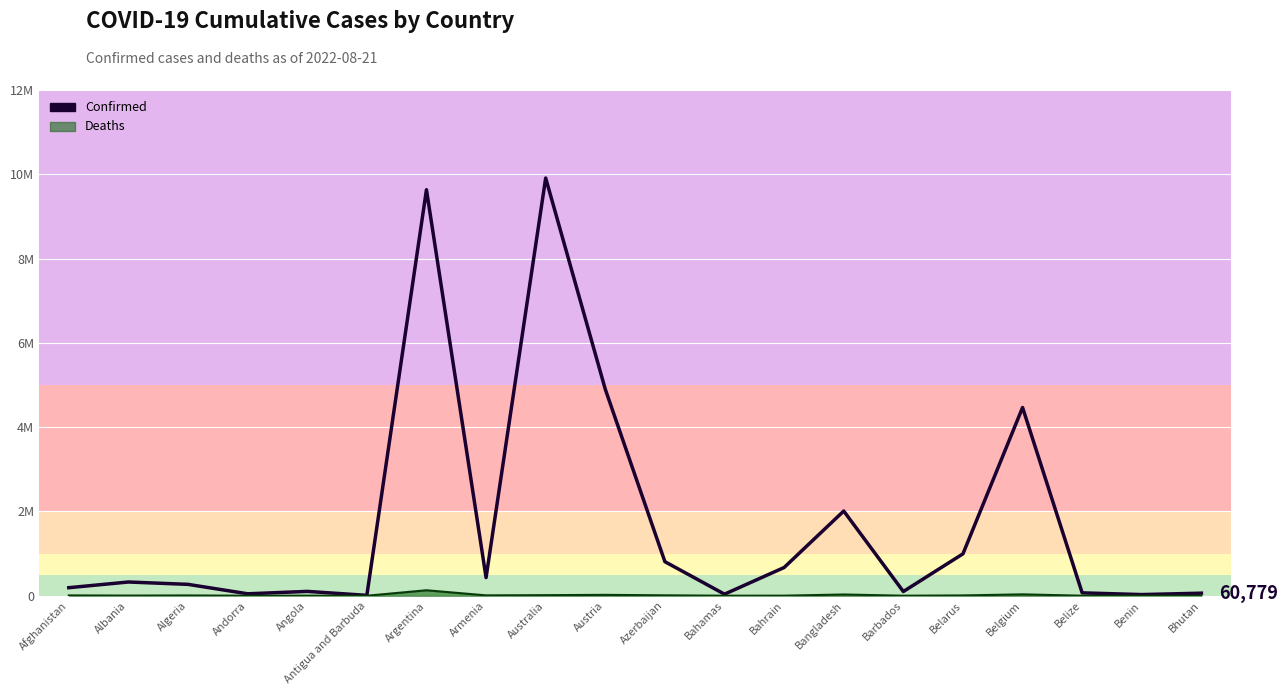

True or false: the data shows 6111883 at Belgium.

False